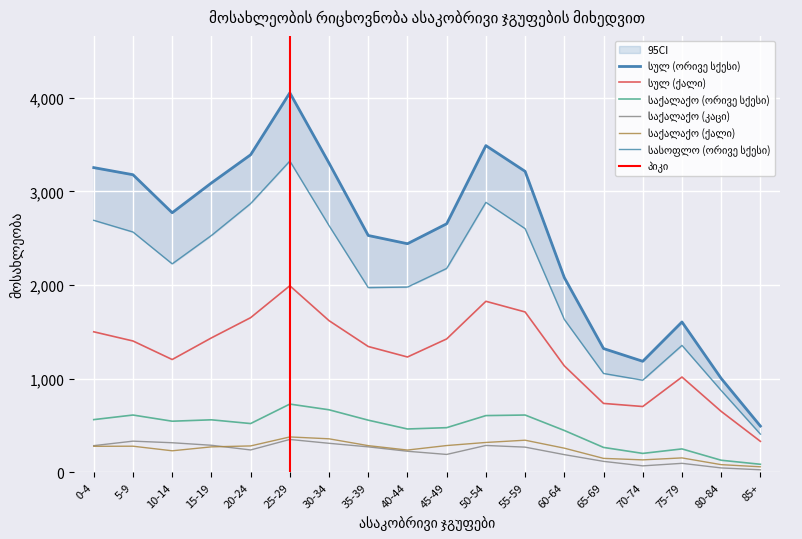

True or false: საქალაქო (ორივე სქესი) has more than 0 interior local peaks.

True